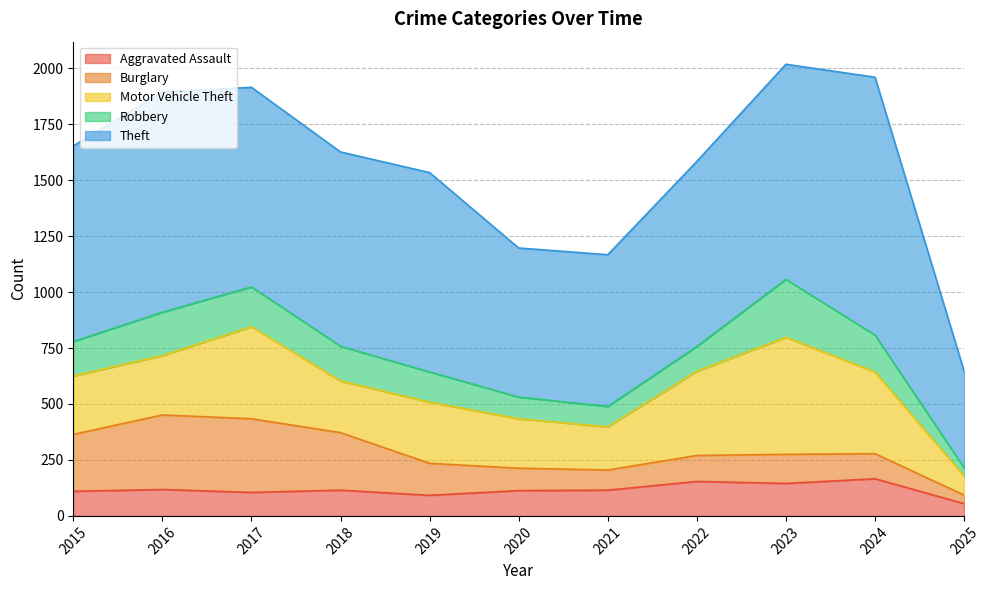

Reading left to right, list all the values displayed in this chart.

Aggravated Assault: 110	118	105	115	92	113	115	154	145	166	55
Burglary: 254	333	329	257	143	100	90	116	130	112	38
Motor Vehicle Theft: 261	265	411	231	273	221	193	376	523	365	85
Robbery: 154	194	178	155	135	97	91	111	259	165	37
Theft: 874	984	892	868	891	666	678	827	961	1152	432